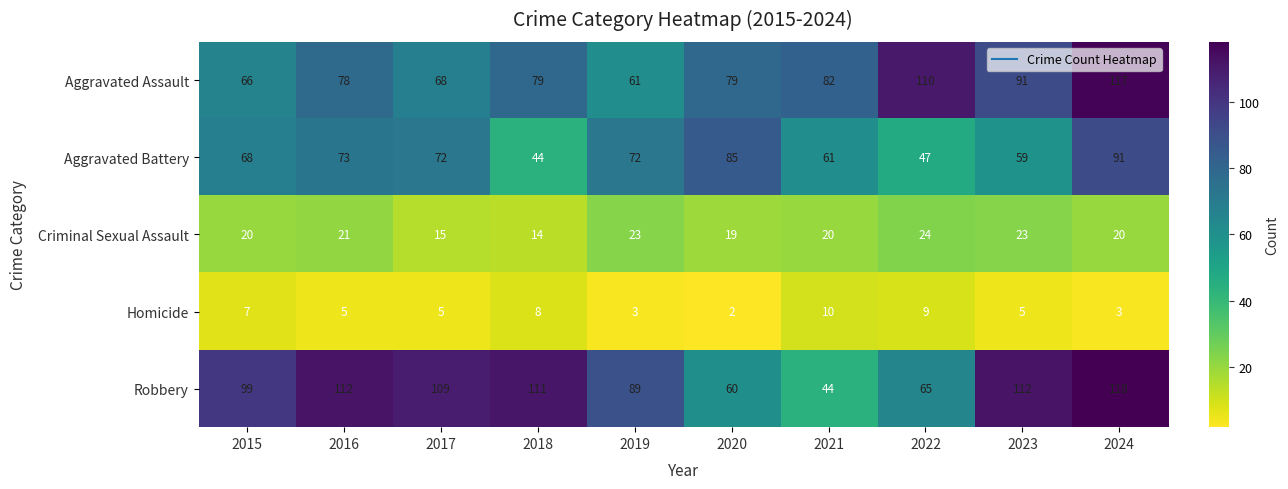

The Robbery series shows 20 at 2022. True or false?

False